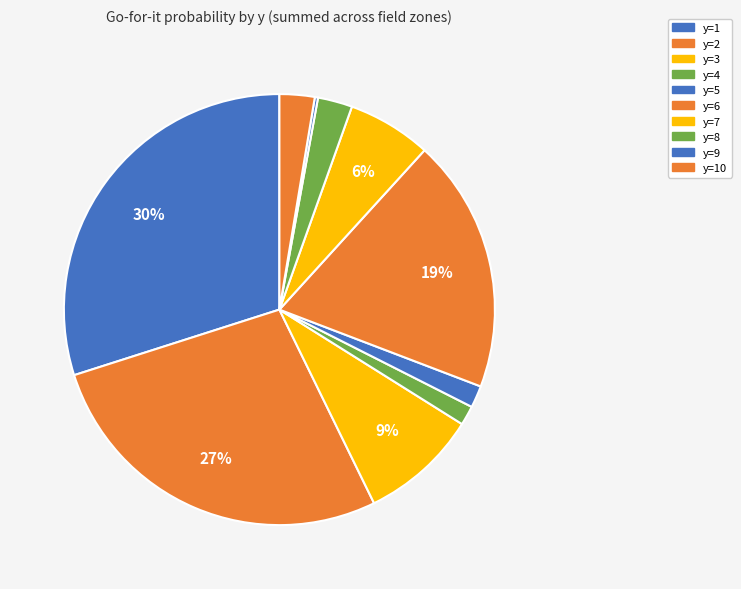

To the nearest percent, what is the average slice percentage?

10%